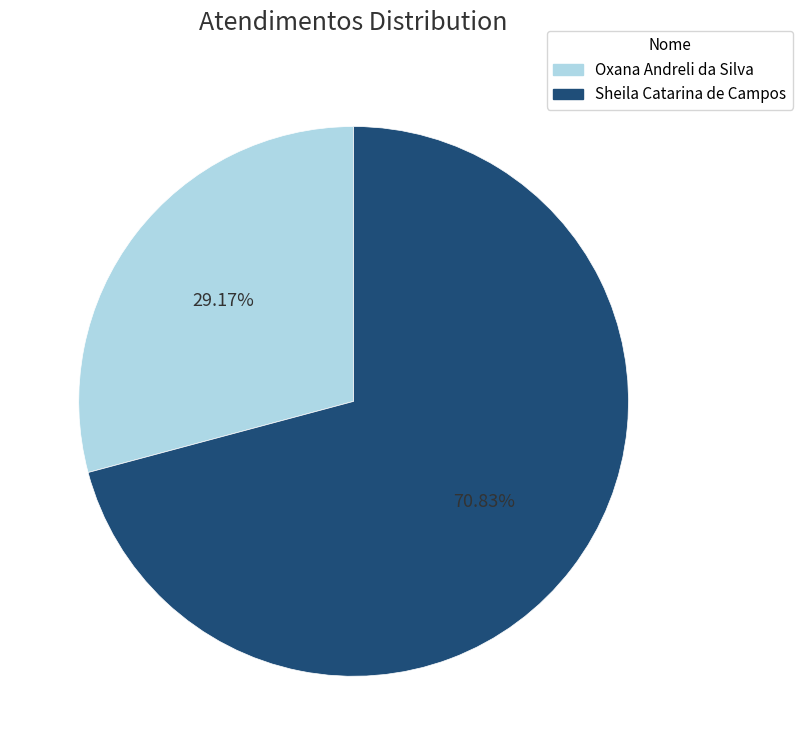

Is there a majority slice in this chart?

Yes